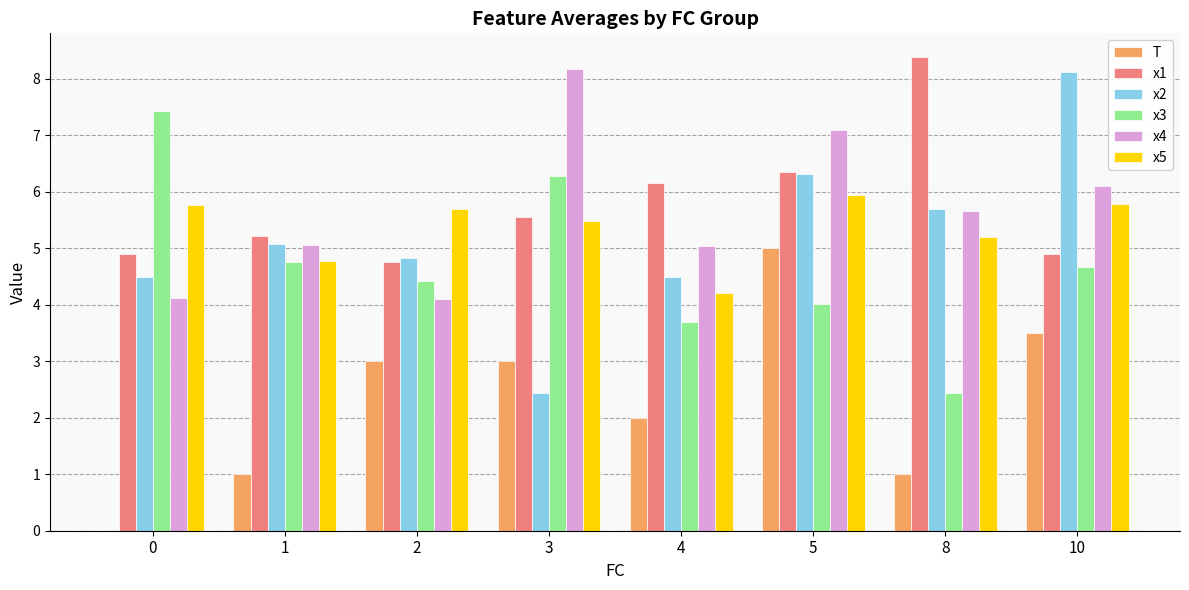

Is it true that x1 equals 5.6 at 3?

True